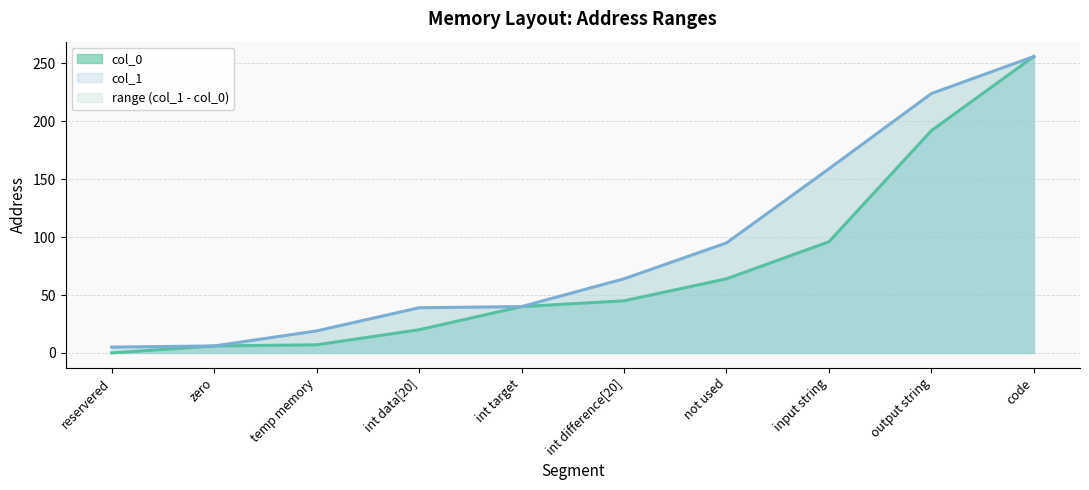

What are all the series names shown in the legend?

col_0, col_1